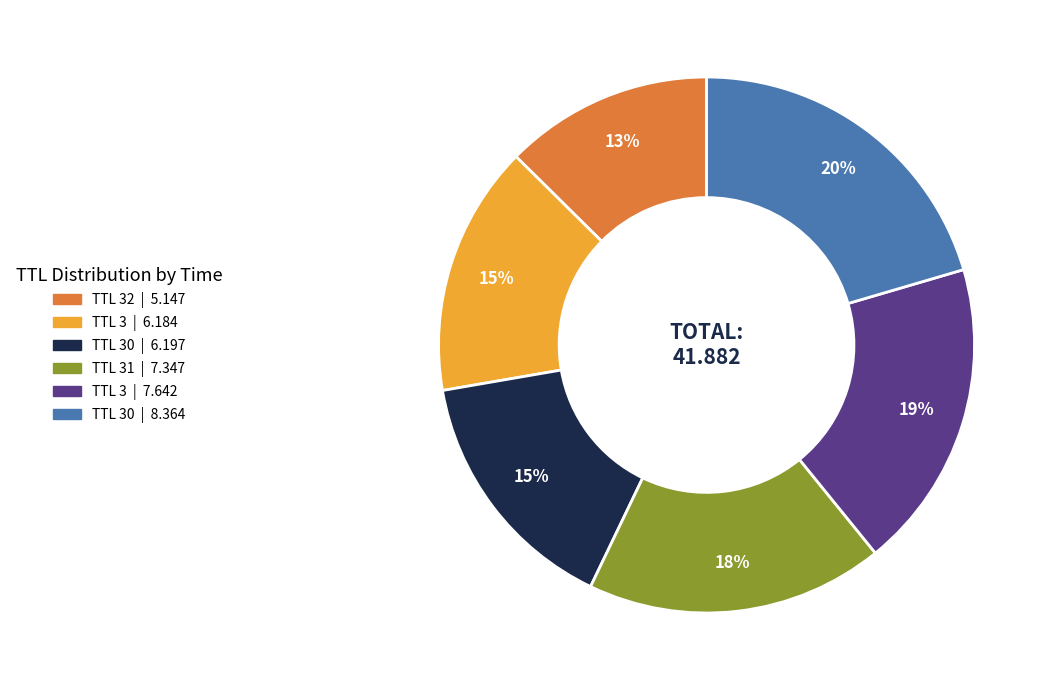

Is there a majority slice in this chart?

No